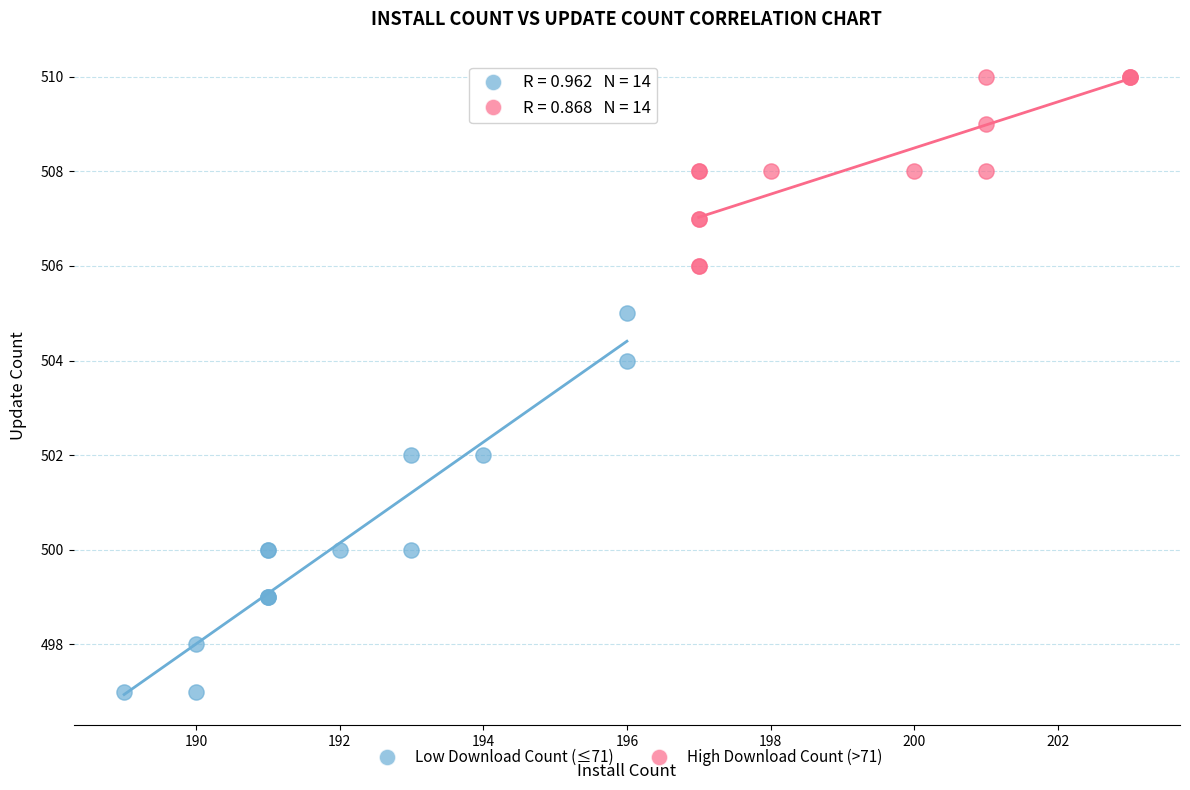

Which series contains the highest Y value?

High Download Count (>71)